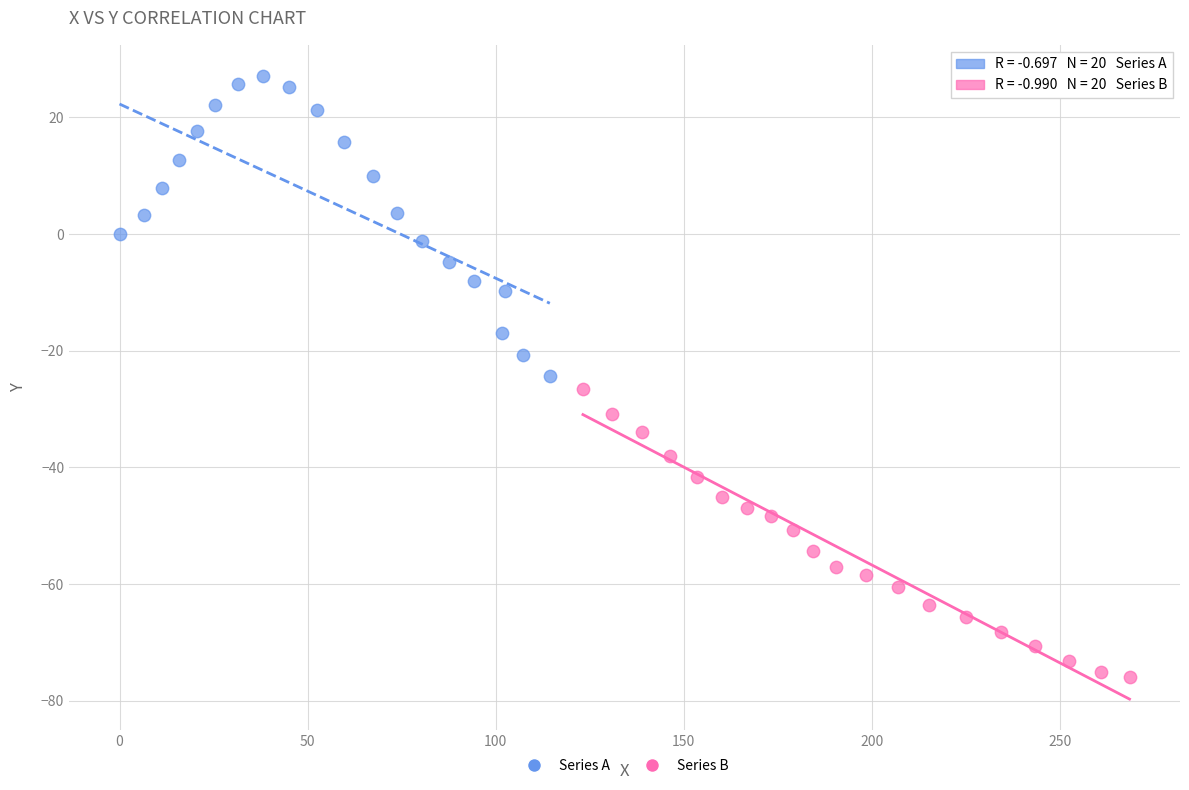

Which series reaches the maximum Y coordinate?

Series A